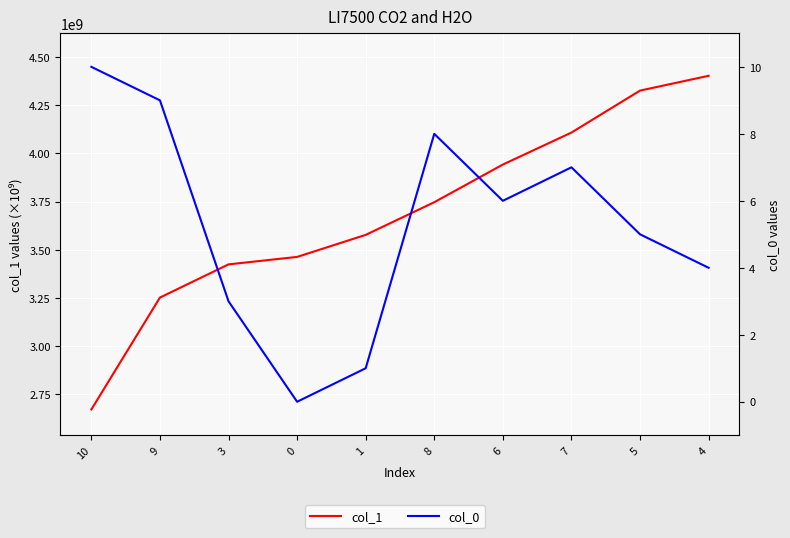

The value of col_0 at 8 is 8.0. True or false?

True